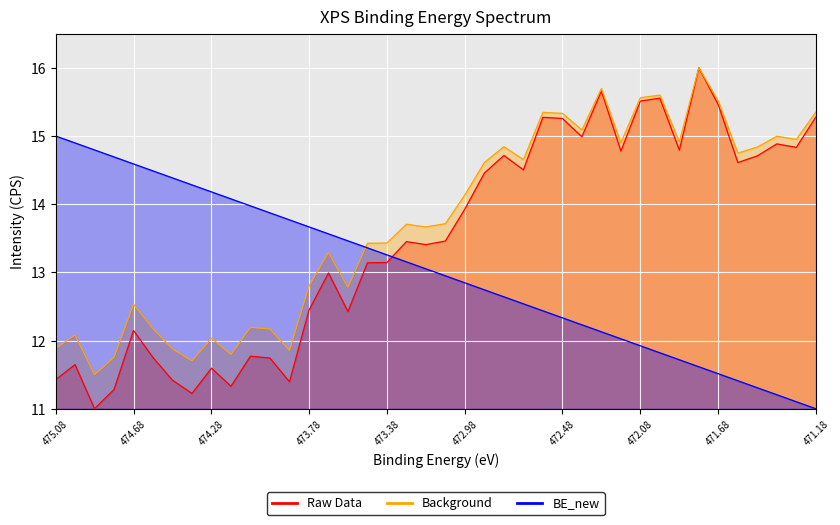

At which category is the sum across all series the highest?

1